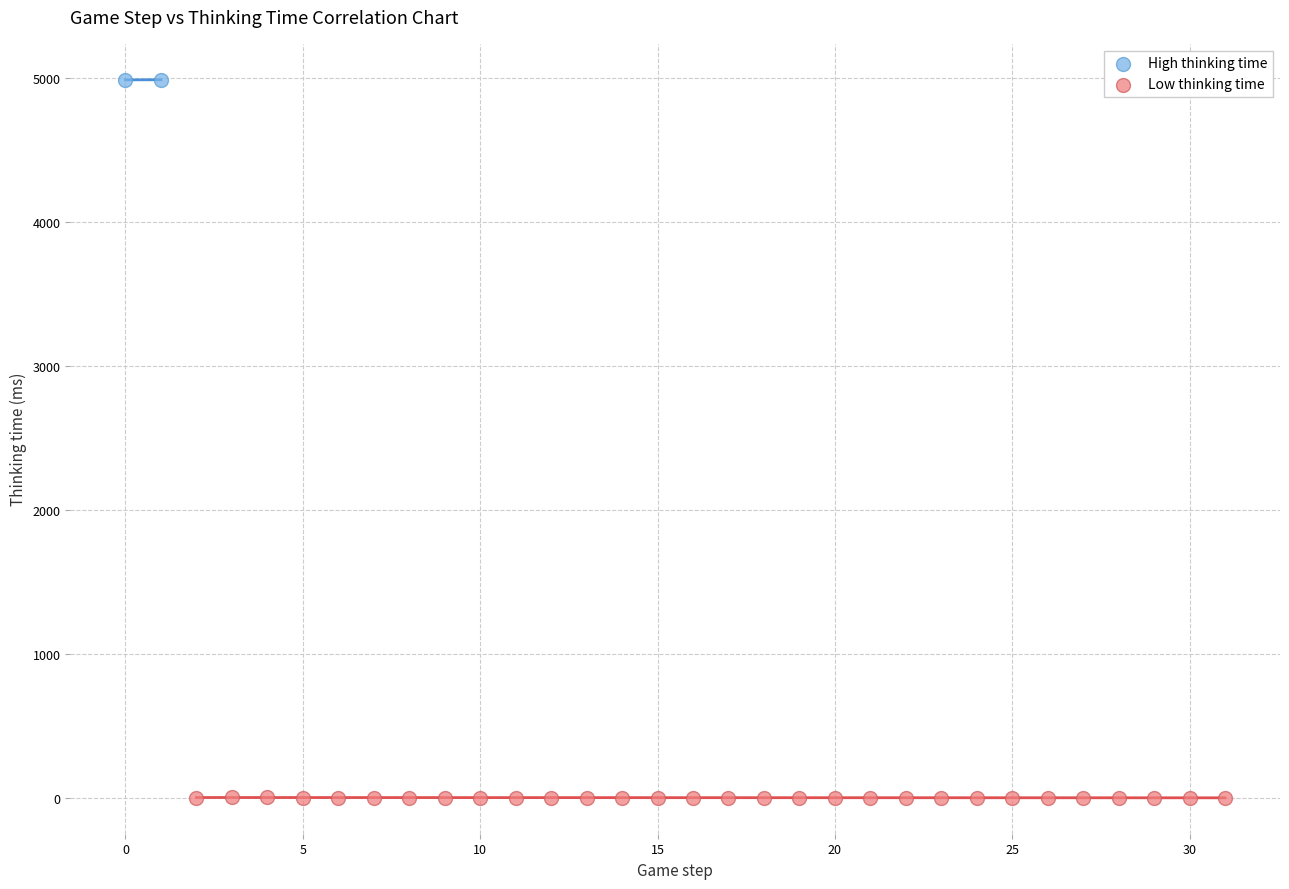

Which series reaches the minimum Y coordinate?

Low thinking time